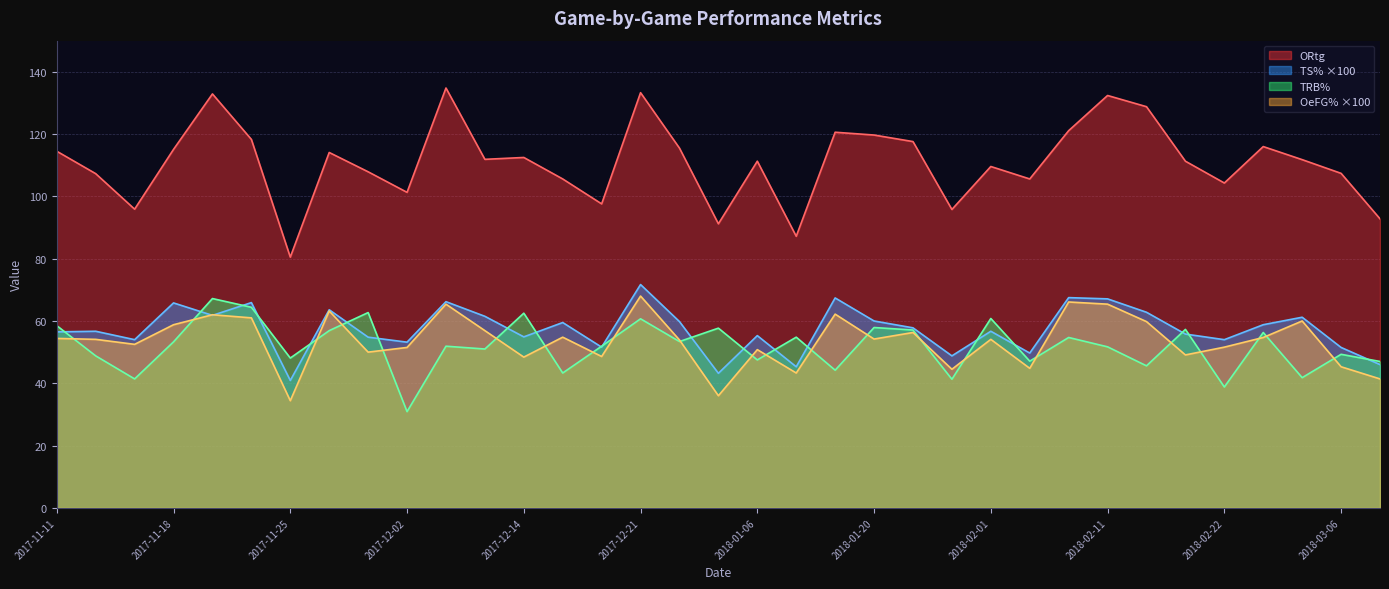

At which category does OeFG% reach its first local peak?

2017-11-20